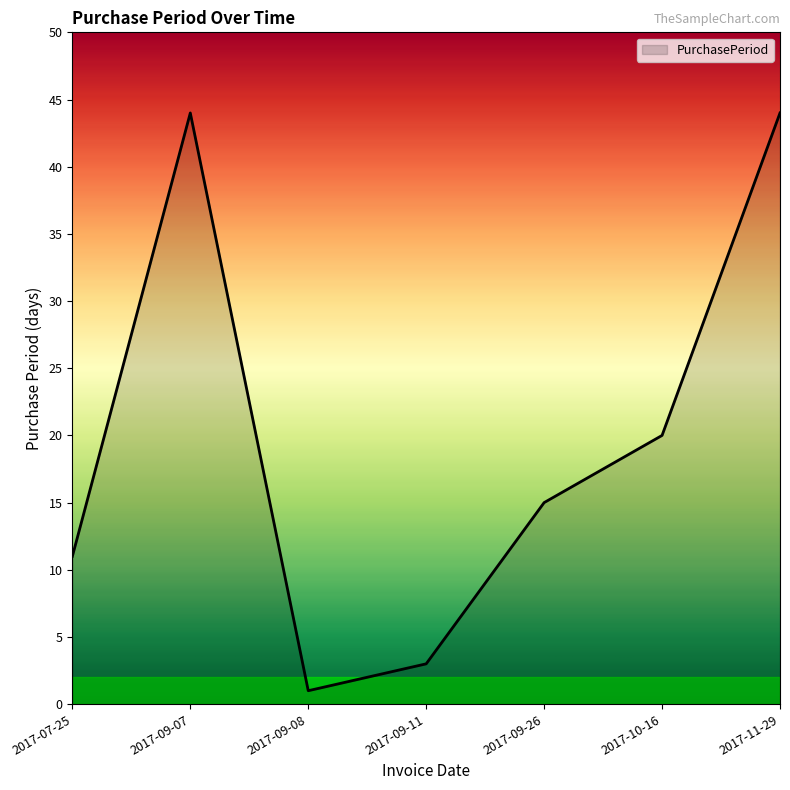

What position from the left is 2017-09-08?

3